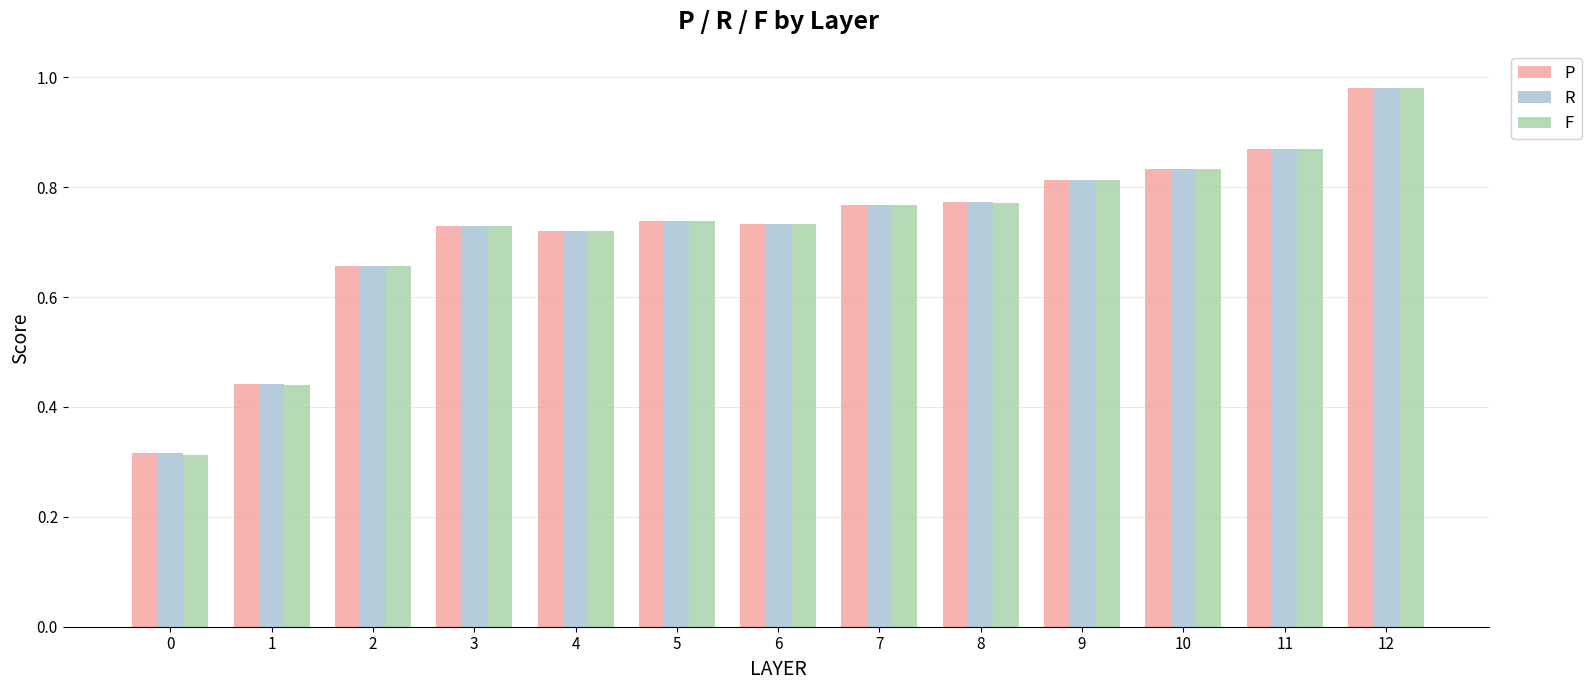

At which category is the sum across all series the highest?

12